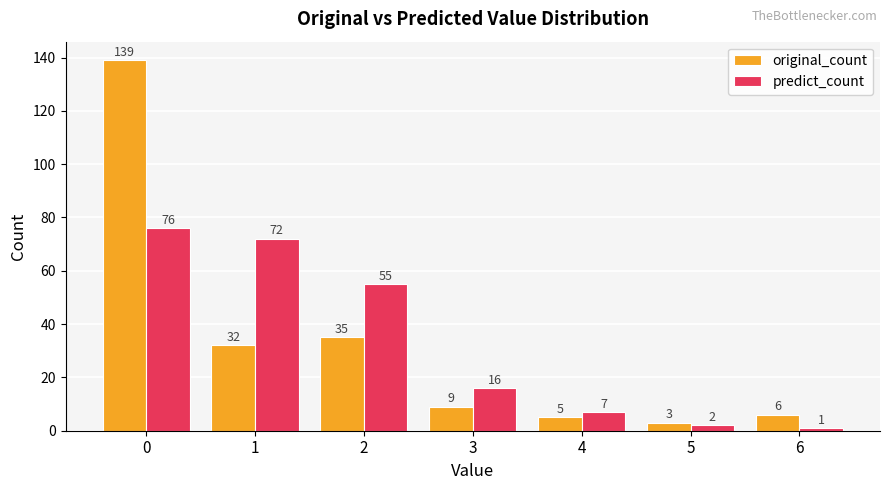

What is the value of the original_count bar at the 6th from the left?

3